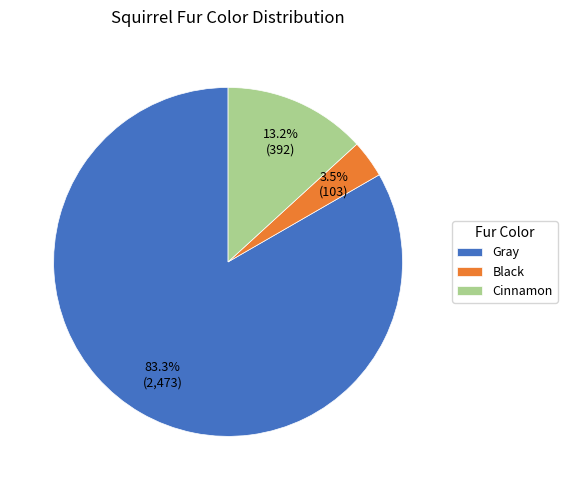

Which slice represents more than half of the pie?

Gray